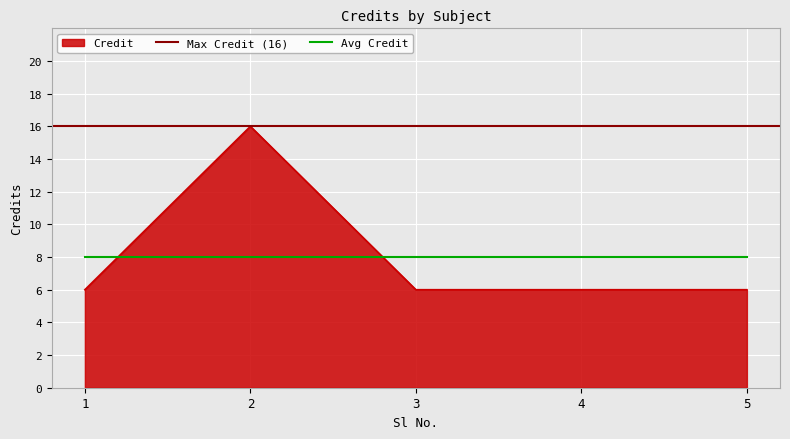

Which category has the highest value across all series?

2